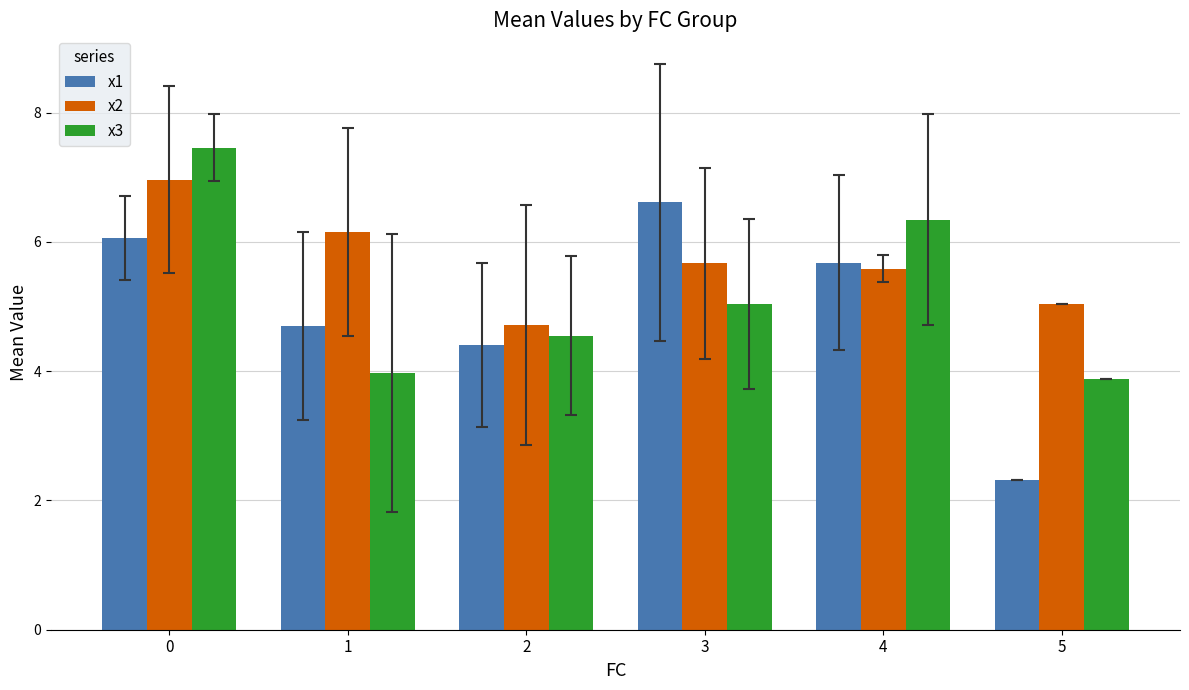

What are all the series names shown in the legend?

x1, x2, x3